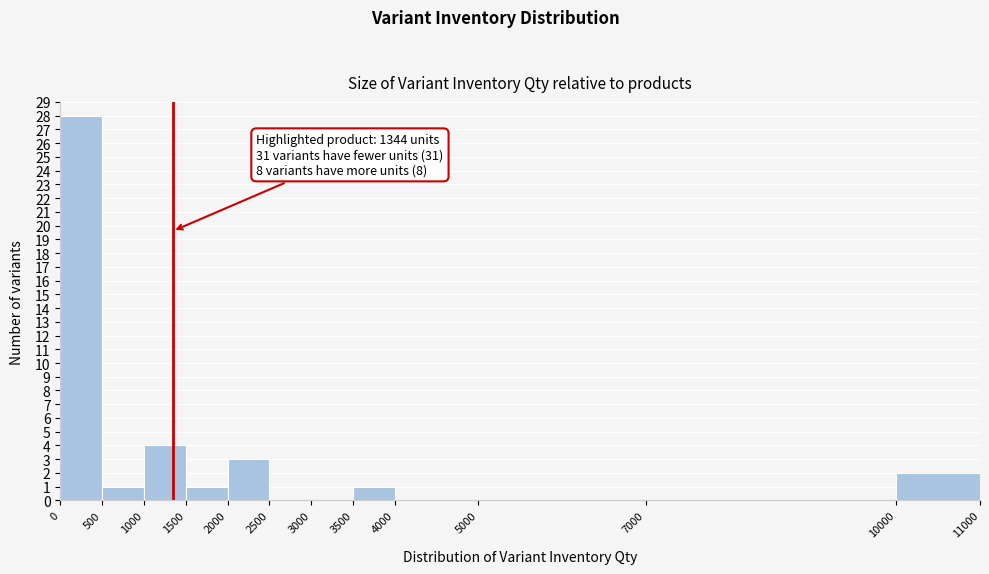

Which range on the x-axis has the tallest bar?

0 to 500